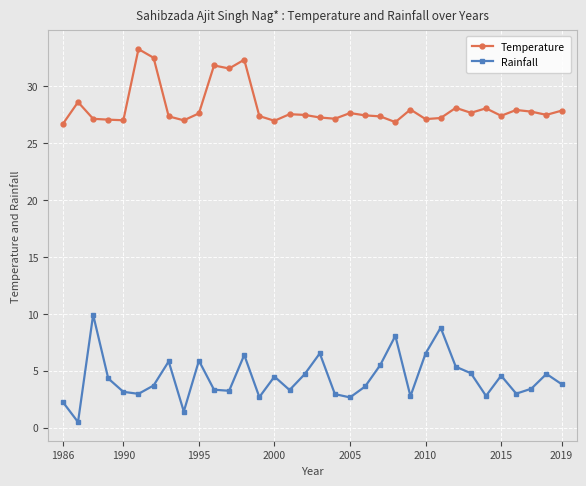

What is the lowest value of the Temperature series?

26.7